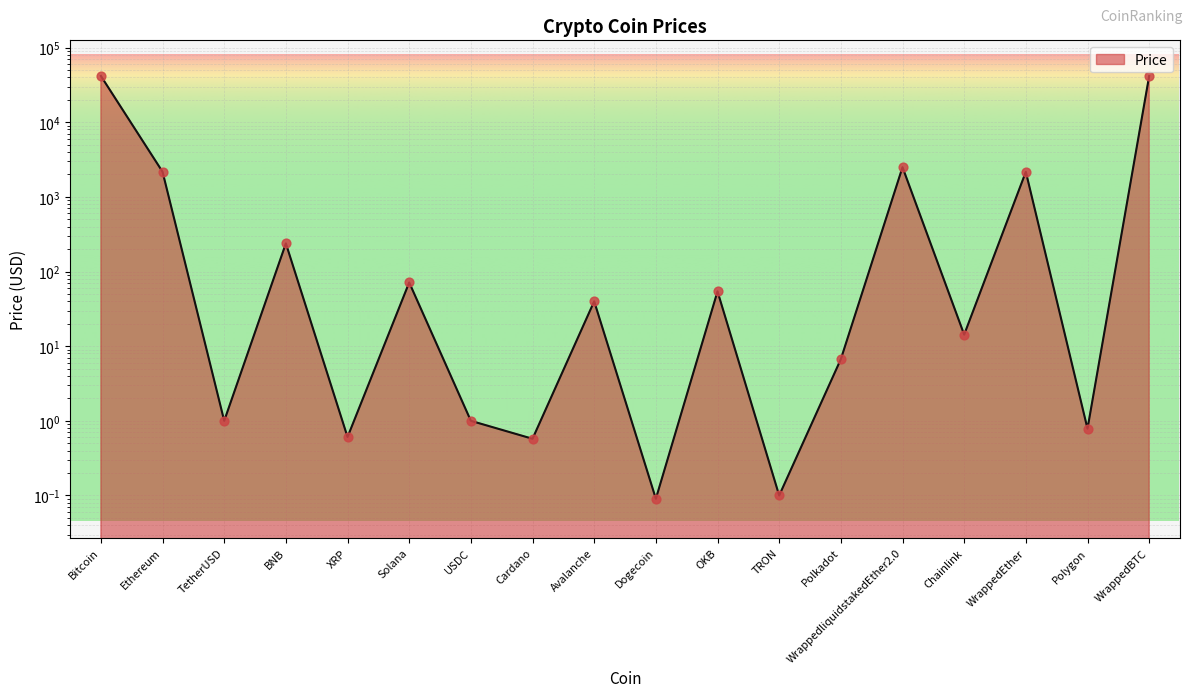

What is the change in value from Cardano to Chainlink?

+13.7